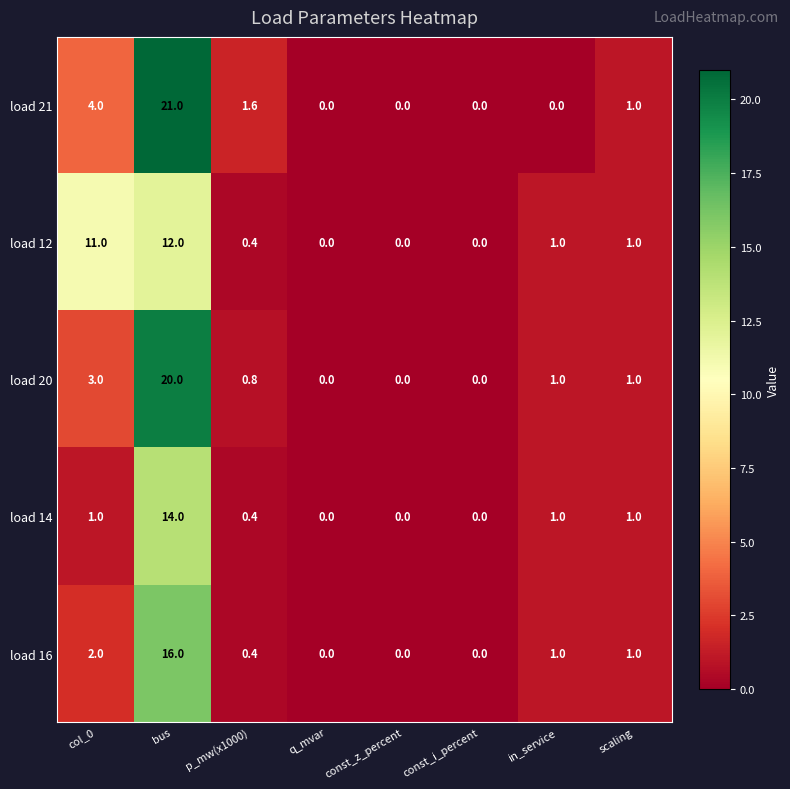

Count the number of categories in the chart.

8